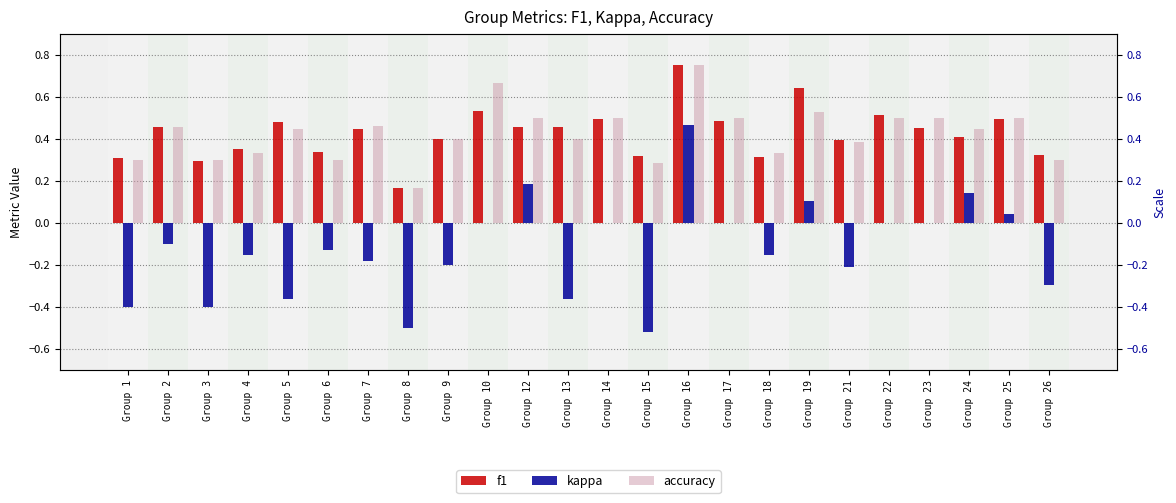

What is the difference between the maximum and minimum values in the f1 series?

0.6